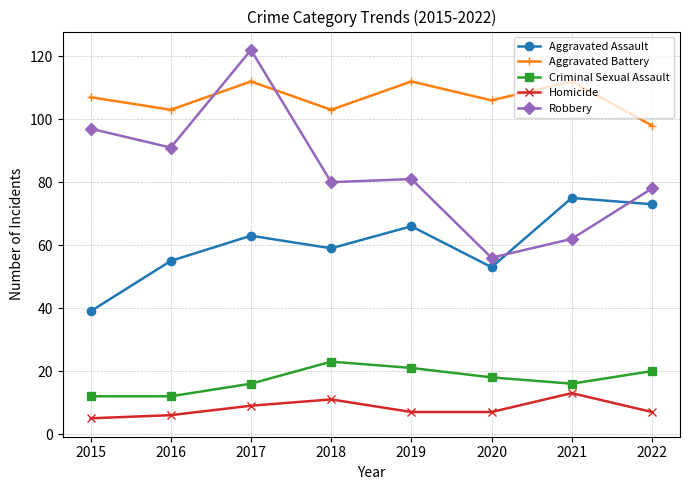

Between 2017 and 2020, which series saw the biggest shift?

Robbery